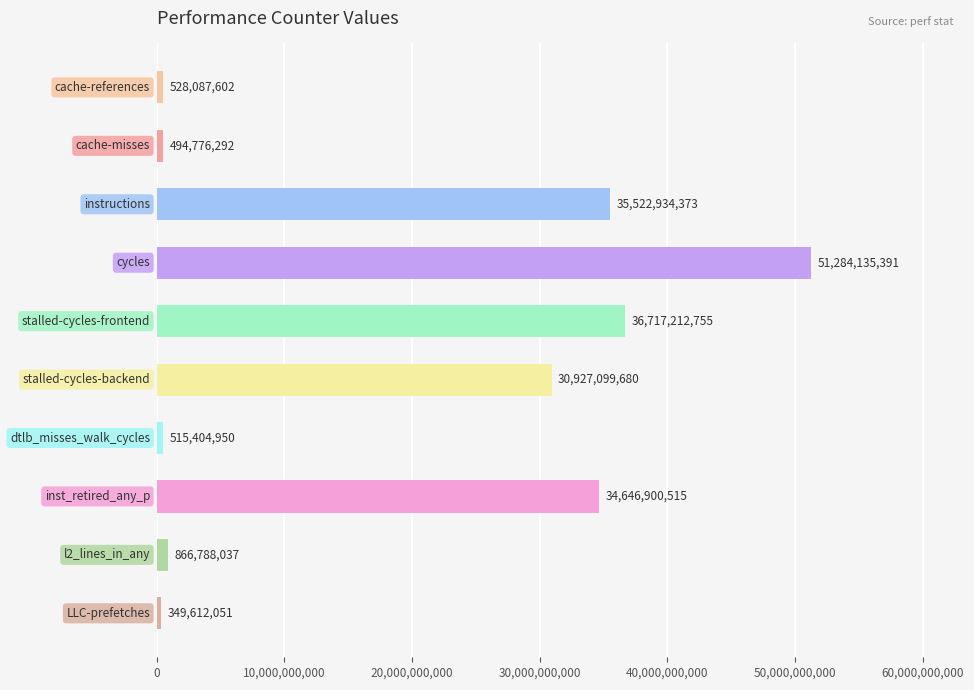

What is the value of the 1st bar from the top?

528087602